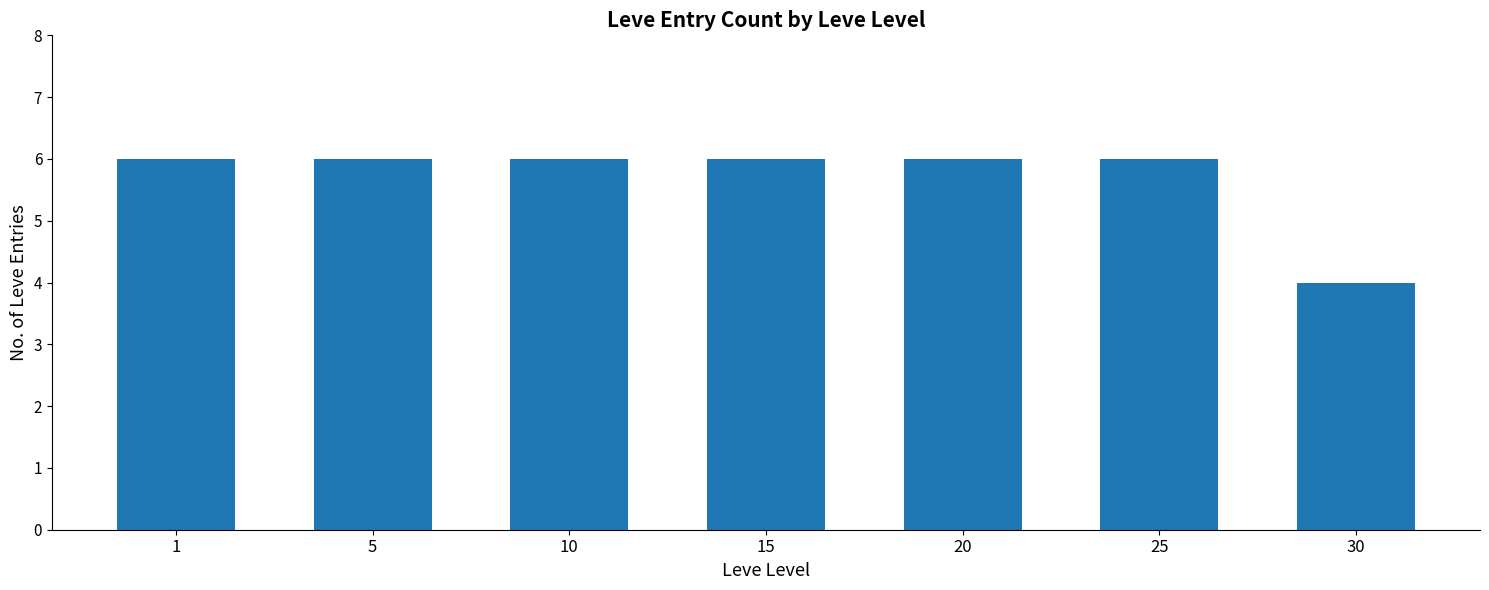

Does the chart contain stacked bars?

No